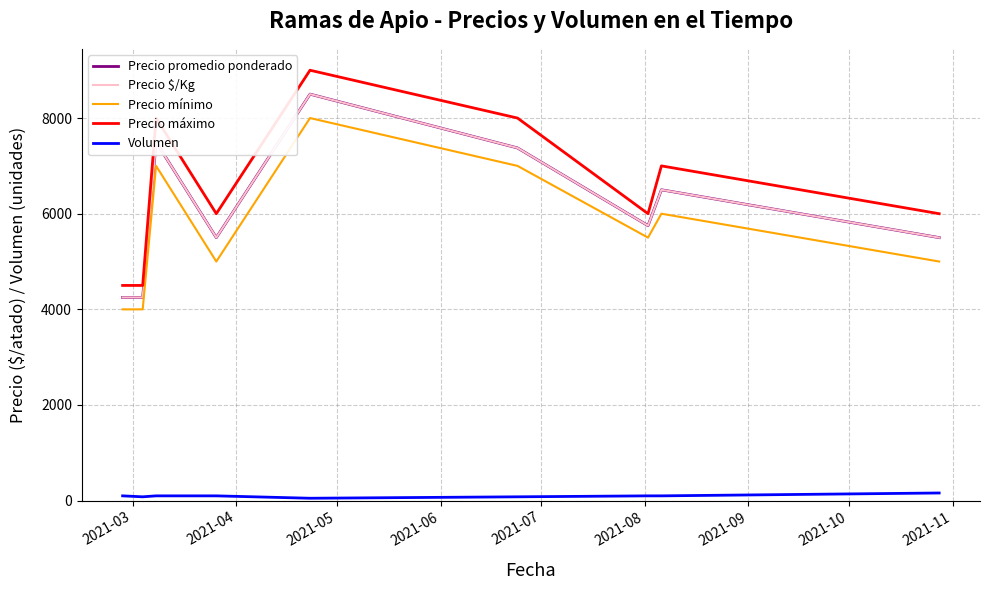

At how many categories does at least one series exceed 780?

9